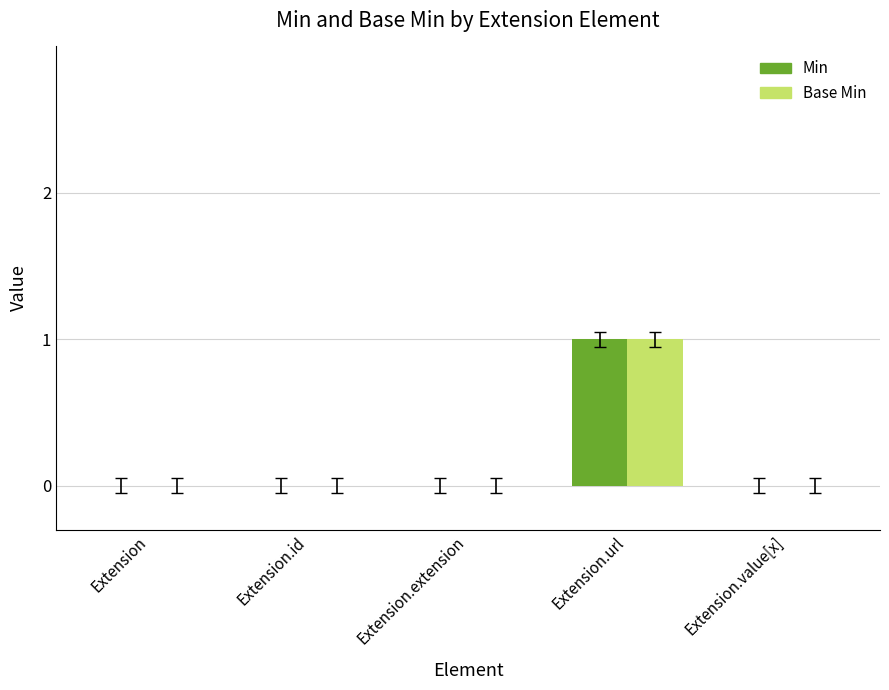

Is the value of Min at Extension.value[x] greater than the value of Base Min at Extension.url?

No